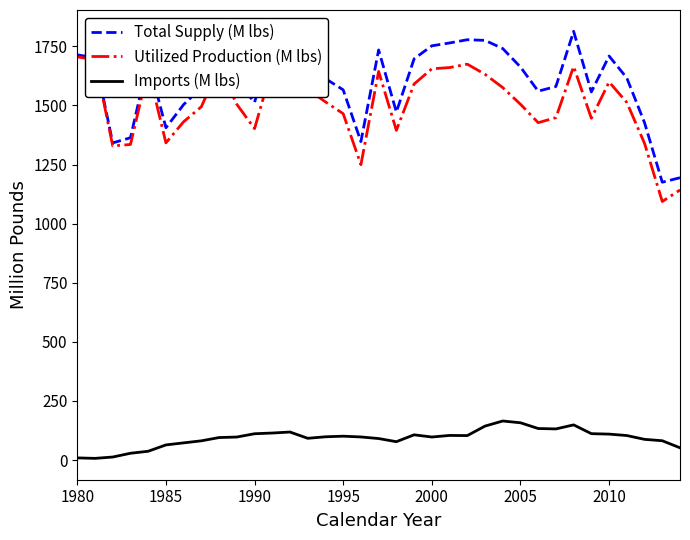

True or false: Utilized Production (M lbs) and Imports (M lbs) cross at least once.

False